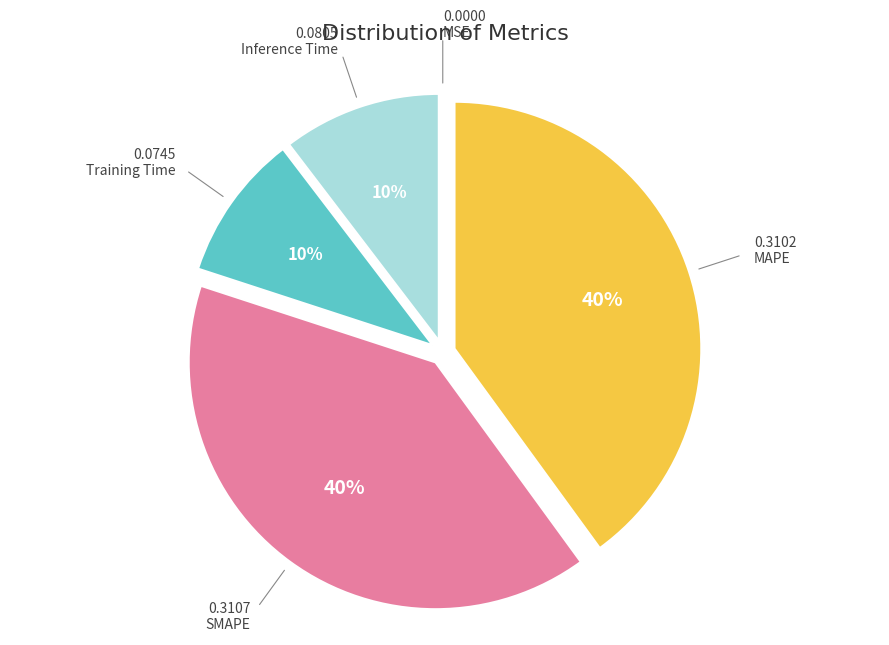

Is there a majority slice in this chart?

No